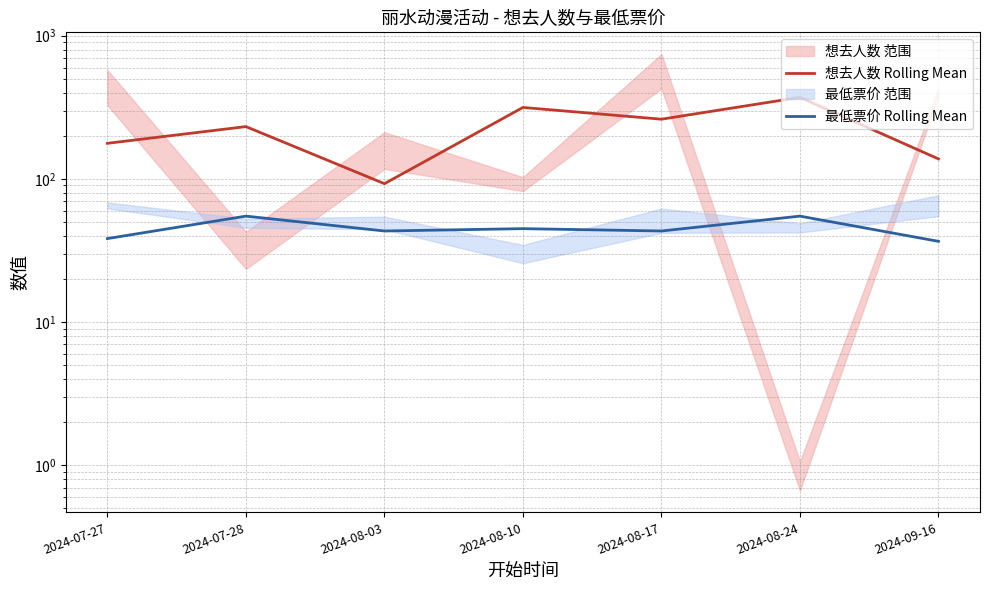

Is the value of 想去人数 Rolling Mean at 2024-09-16 greater than the value of 最低票价 Rolling Mean at 2024-09-16?

Yes